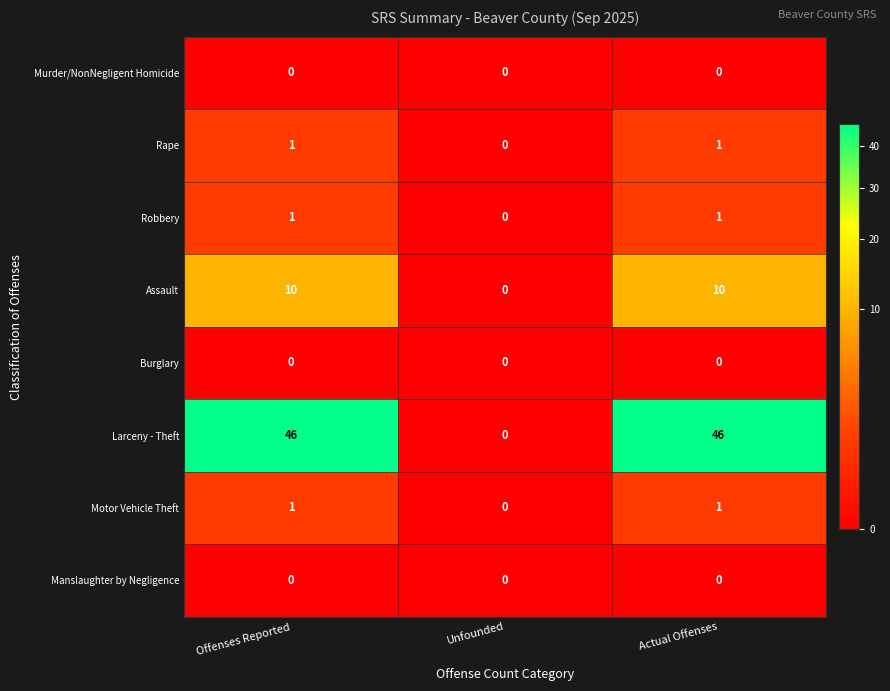

At which label does Rape reach its minimum?

Unfounded